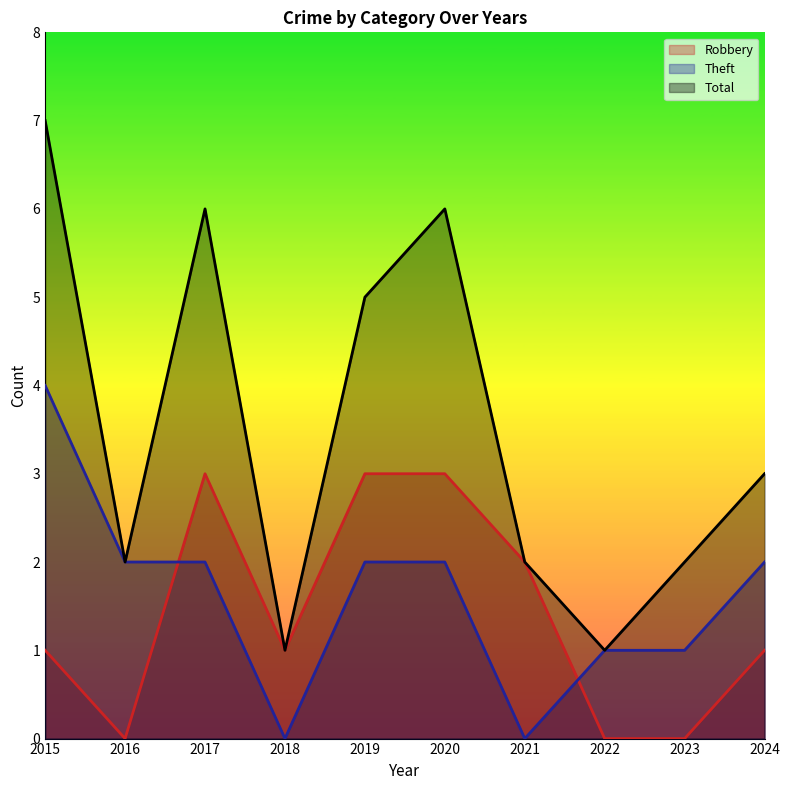

Which series has the largest range (max minus min)?

Total